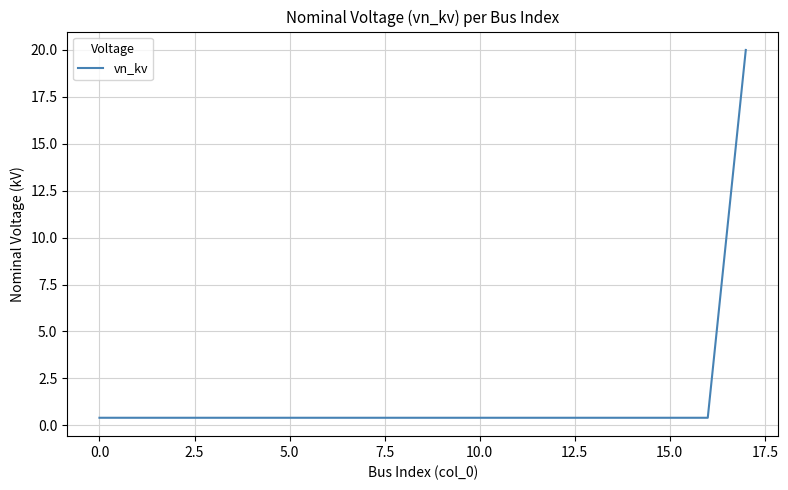

What is the difference between the maximum and minimum values?

19.6